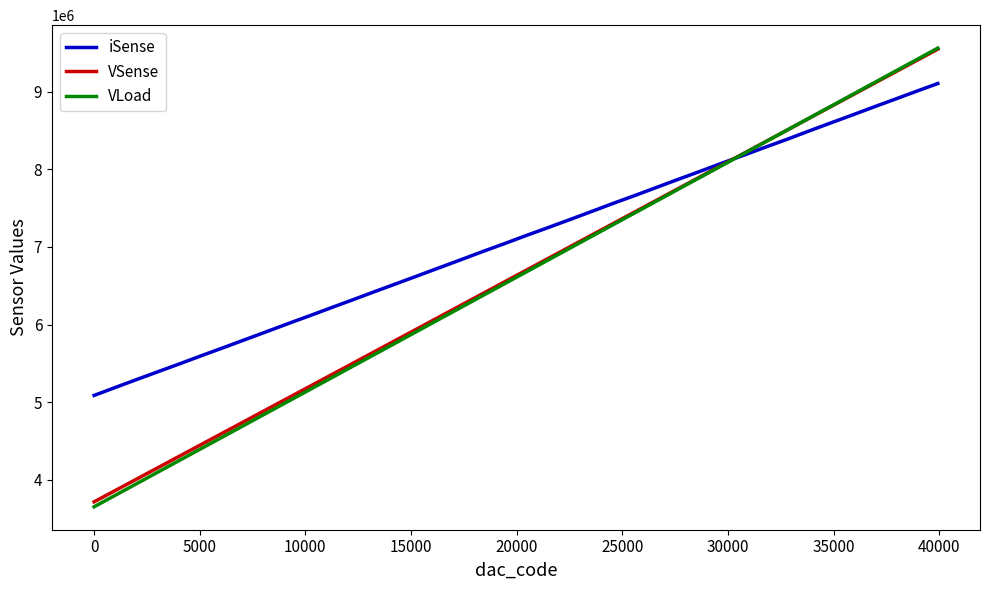

Which series has the largest total across all categories?

iSense